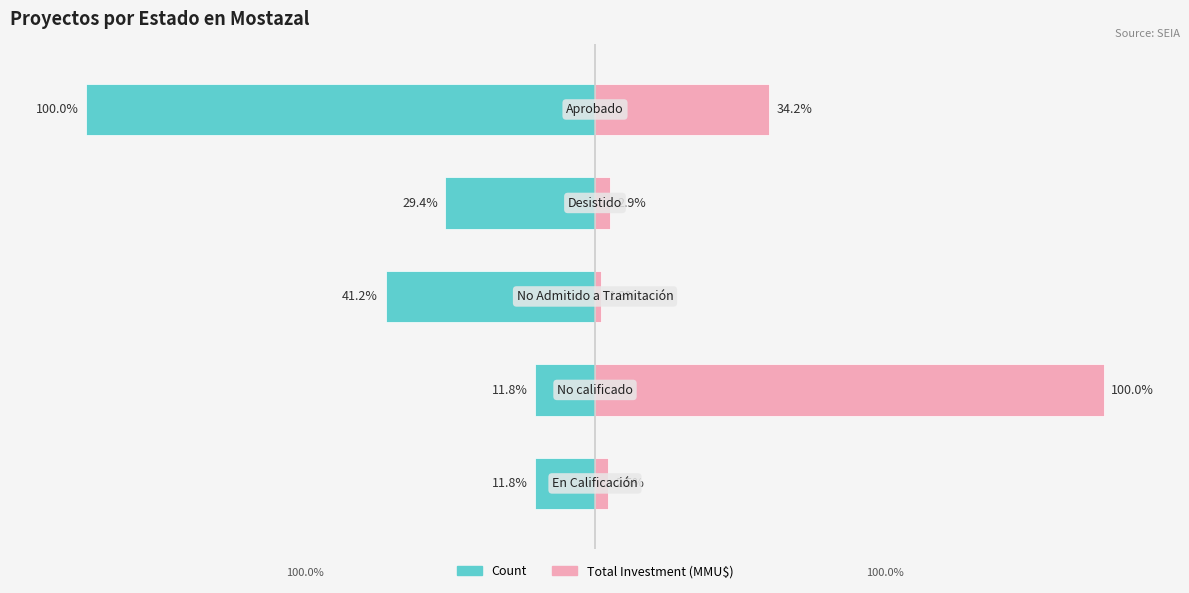

How many distinct data groups are displayed?

2